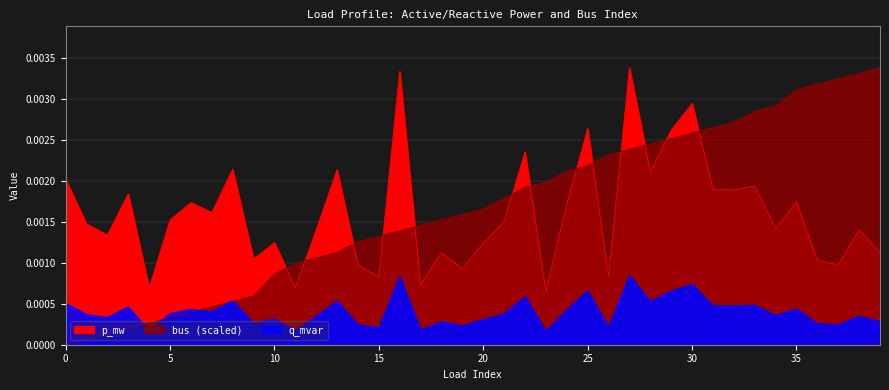

Rank the categories by p_mw value from lowest to highest.

23, 4, 11, 17, 15, 26, 19, 14, 37, 36, 9, 18, 39, 20, 10, 2, 12, 38, 34, 1, 21, 5, 7, 24, 6, 35, 3, 32, 31, 33, 0, 28, 13, 8, 22, 29, 25, 30, 16, 27